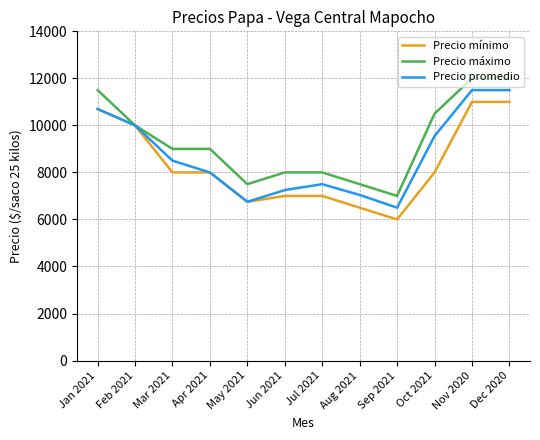

Rank the series by their average value, from lowest to highest.

Precio mínimo, Precio promedio, Precio máximo